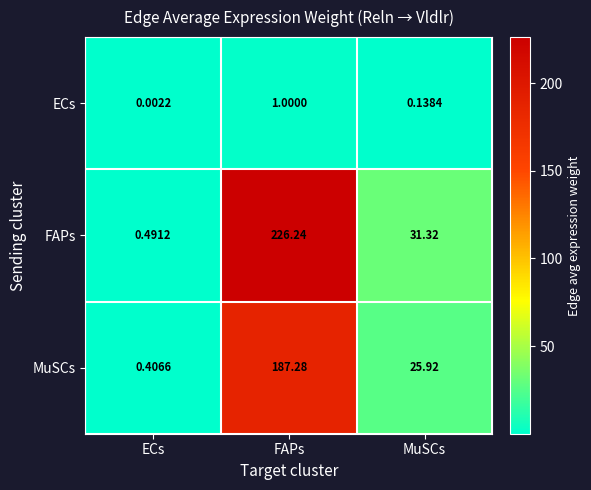

At how many categories does at least one series exceed 19?

2